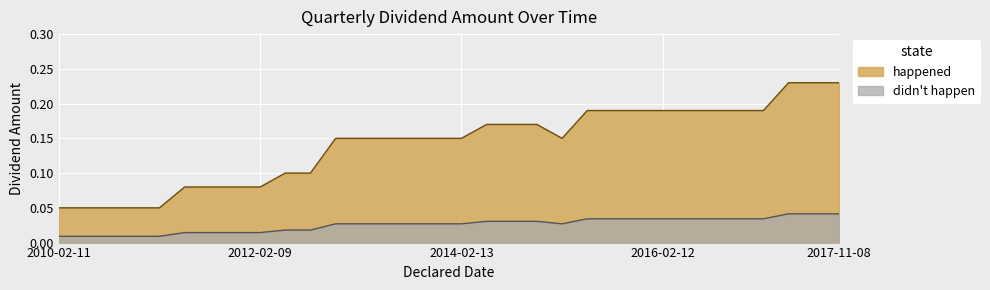

Is it true that the value at 2011-08-11 is 0.1?

True